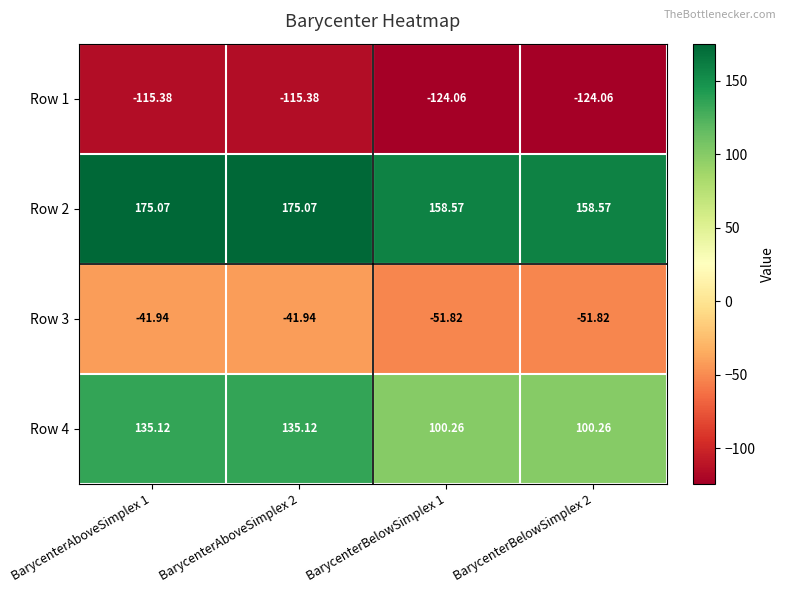

Is the value of Row 2 at BarycenterBelowSimplex 1 greater than the value of Row 3 at BarycenterAboveSimplex 1?

Yes